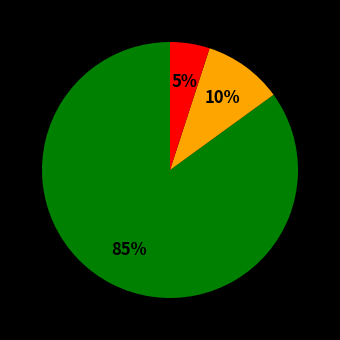

How many segments does this pie chart have?

3